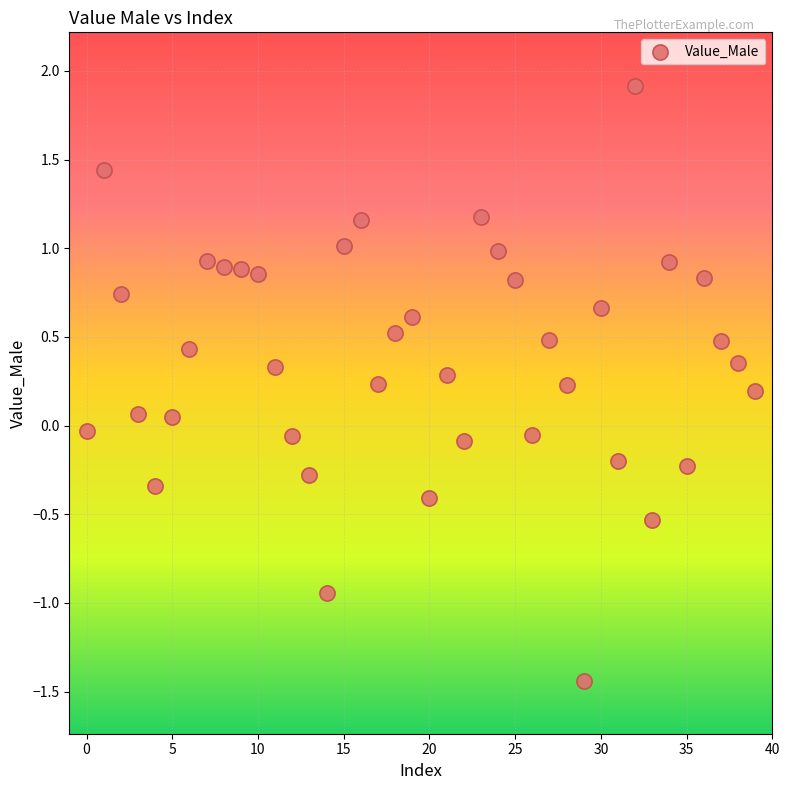

What is the range of Y values (max minus min)?

3.4